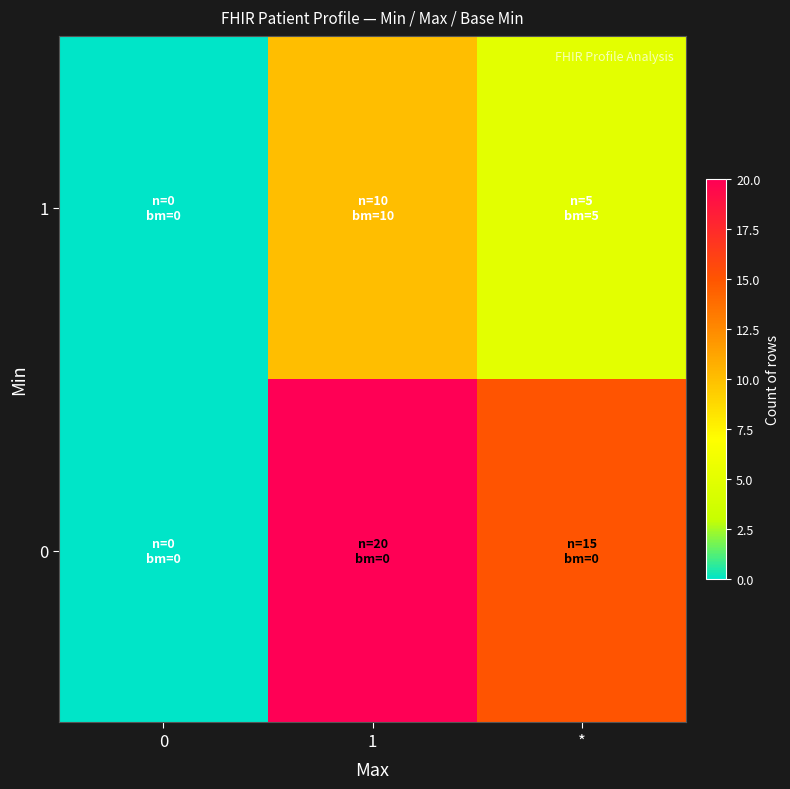

Reading right to left, what are all the values shown in this chart?

0: *=15	1=20	0=0
1: *=5	1=10	0=0